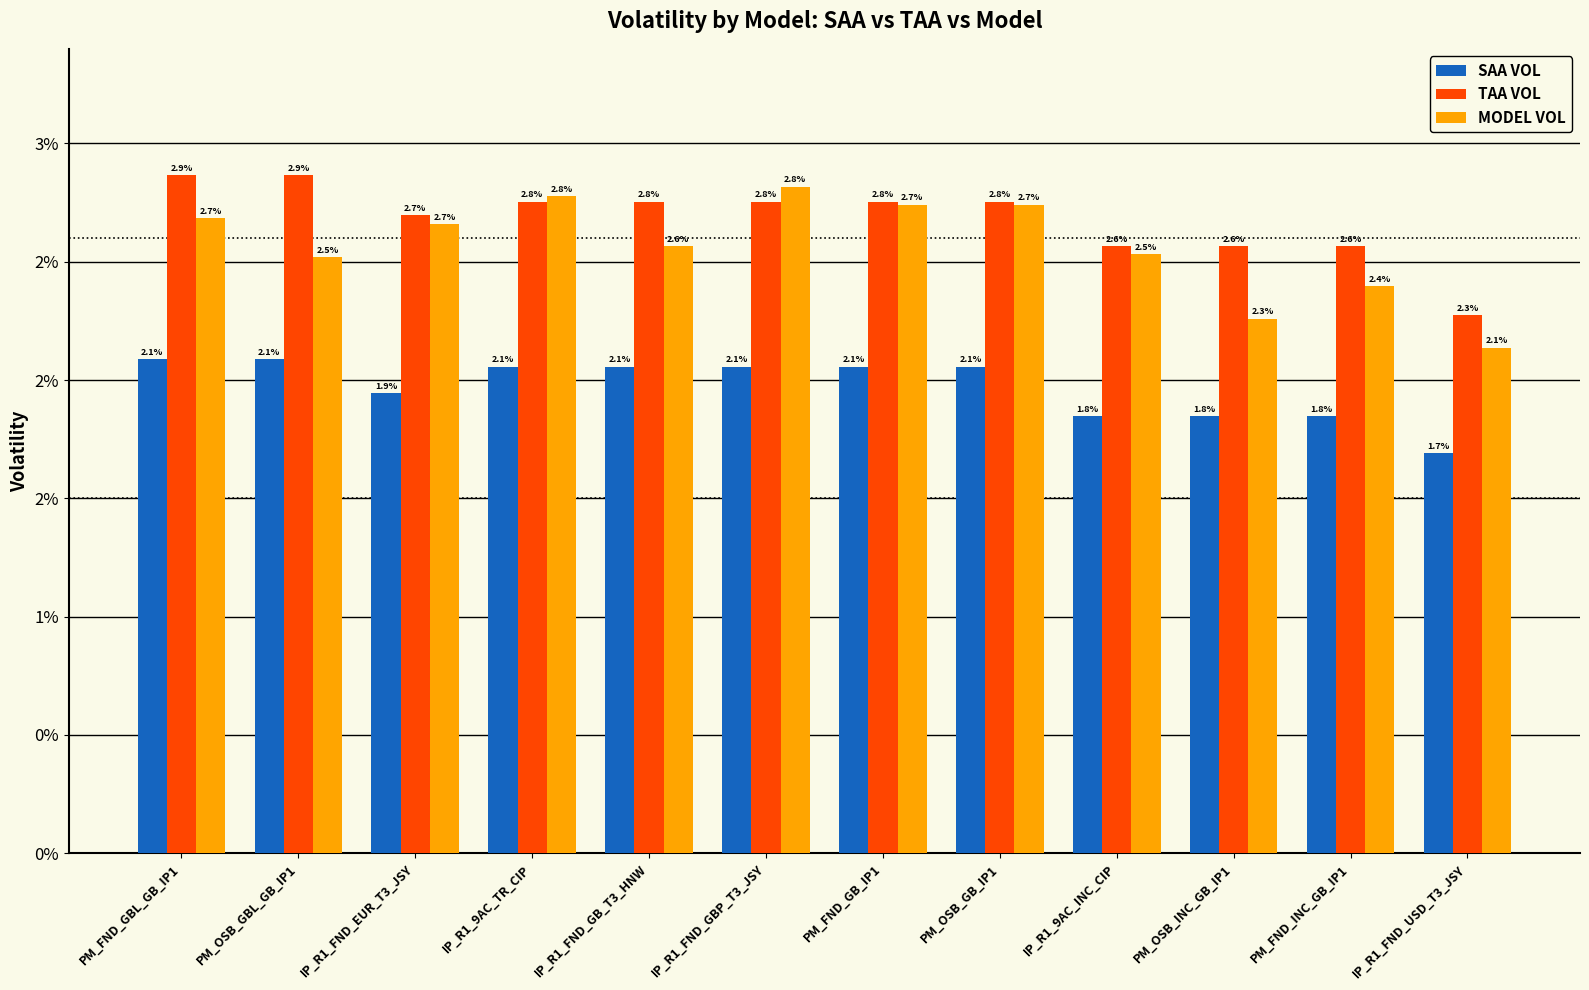

At which label does MODEL VOL reach its minimum?

IP_R1_FND_USD_T3_JSY